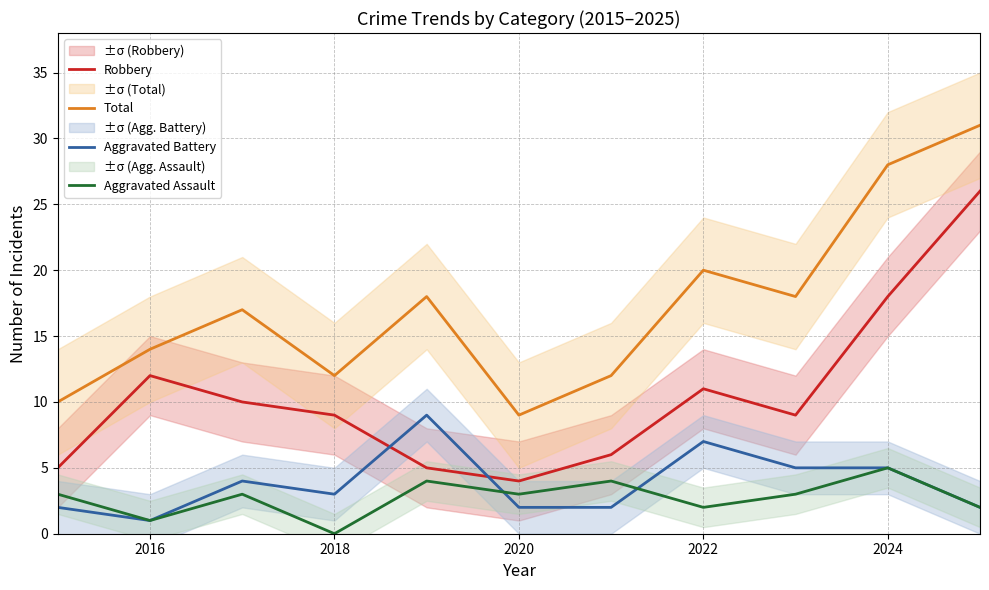

Is it true that Aggravated Assault equals 2 at 2018?

False